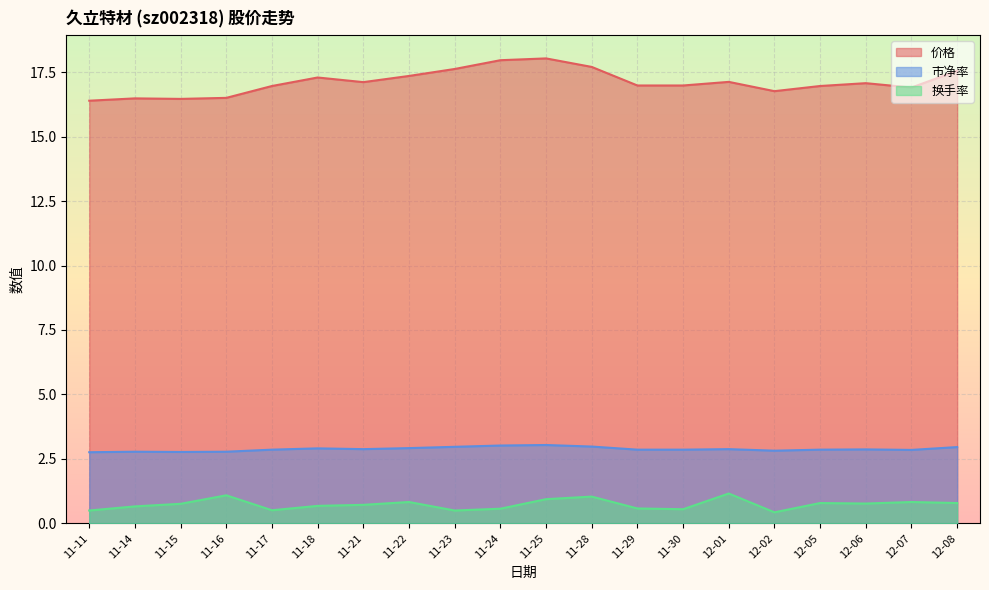

Reading left to right, list all the values displayed in this chart.

价格: 16.4	16.5	16.5	16.5	17.0	17.3	17.1	17.4	17.6	18.0	18.0	17.7	17.0	17.0	17.1	16.8	17.0	17.1	16.9	17.6
市净率: 2.8	2.8	2.8	2.8	2.9	2.9	2.9	2.9	3.0	3.0	3.0	3.0	2.9	2.9	2.9	2.8	2.9	2.9	2.9	3.0
换手率: 0.5	0.7	0.8	1.1	0.5	0.7	0.7	0.8	0.5	0.6	0.9	1.0	0.6	0.6	1.2	0.4	0.8	0.8	0.8	0.8